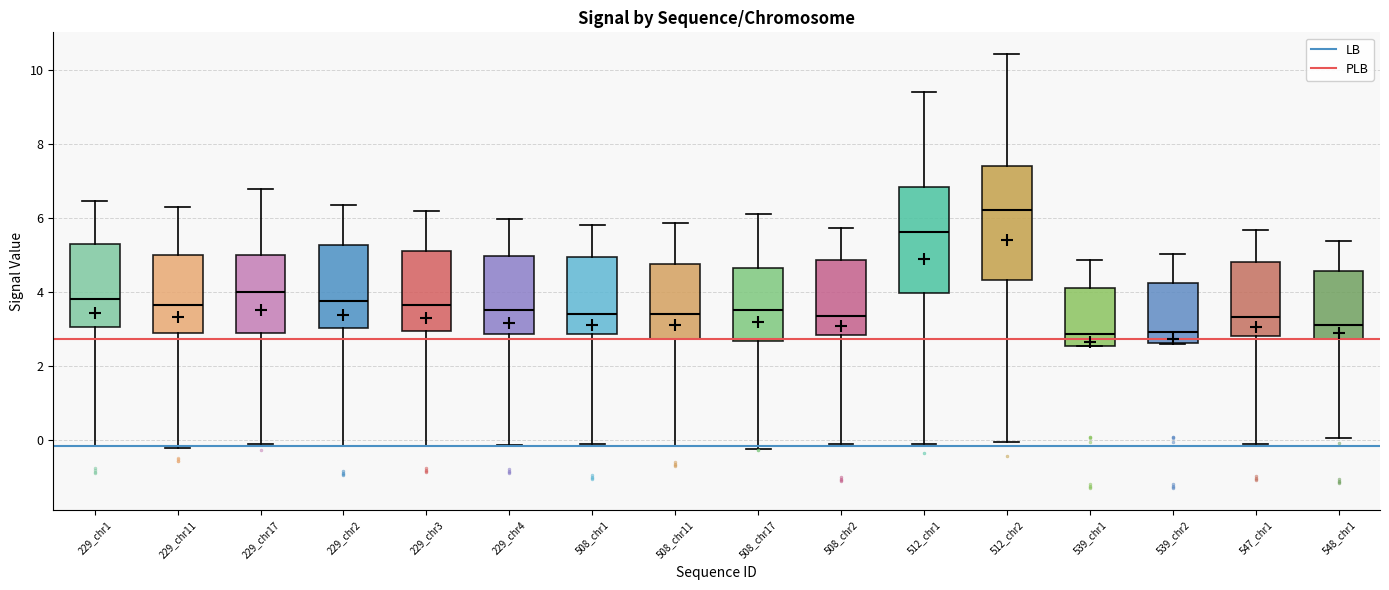

Reading left to right, transcribe this box plot: for each box, give where its median line is, the range the box spans, and where its two whiskers end, as read against the y-axis. The values are not printed on the chart, so give them approximately, as read against the axis.

229_chr1: median 3.8, box 3.0 to 5.4, whiskers -0.2 to 6.4
229_chr11: median 3.6, box 2.8 to 5.0, whiskers -0.2 to 6.4
229_chr17: median 4.0, box 3.0 to 5.0, whiskers 0.0 to 6.8
229_chr2: median 3.8, box 3.0 to 5.2, whiskers -0.2 to 6.4
229_chr3: median 3.6, box 3.0 to 5.2, whiskers -0.2 to 6.2
229_chr4: median 3.6, box 2.8 to 5.0, whiskers -0.2 to 6.0
508_chr1: median 3.4, box 2.8 to 5.0, whiskers -0.2 to 5.8
508_chr11: median 3.4, box 2.8 to 4.8, whiskers -0.2 to 5.8
508_chr17: median 3.6, box 2.6 to 4.6, whiskers -0.2 to 6.2
508_chr2: median 3.4, box 2.8 to 4.8, whiskers -0.2 to 5.8
512_chr1: median 5.6, box 4.0 to 6.8, whiskers 0.0 to 9.4
512_chr2: median 6.2, box 4.4 to 7.4, whiskers 0.0 to 10.4
539_chr1: median 2.8, box 2.6 to 4.2, whiskers 2.6 to 4.8
539_chr2: median 3.0, box 2.6 to 4.2, whiskers 2.6 to 5.0
547_chr1: median 3.4, box 2.8 to 4.8, whiskers -0.2 to 5.6
548_chr1: median 3.2, box 2.8 to 4.6, whiskers 0.0 to 5.4